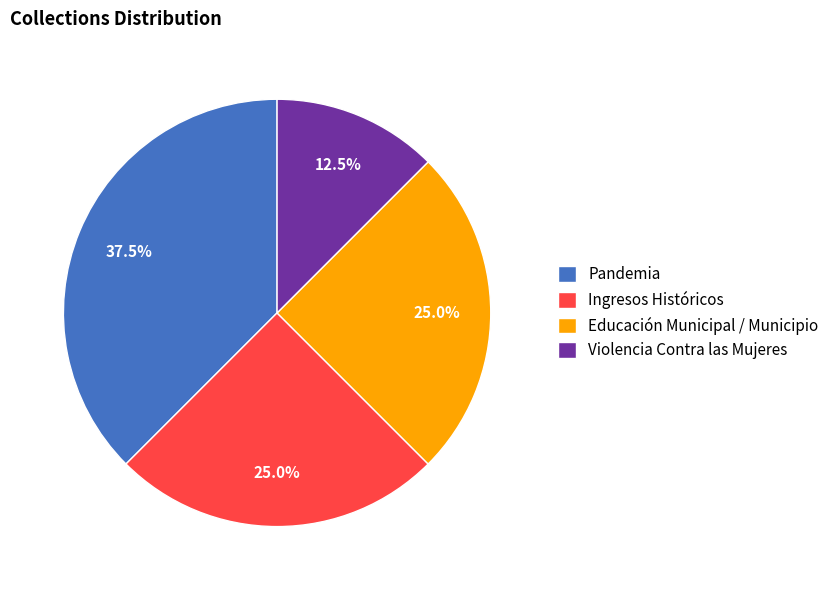

What portion of the pie excludes Pandemia?

62.5%